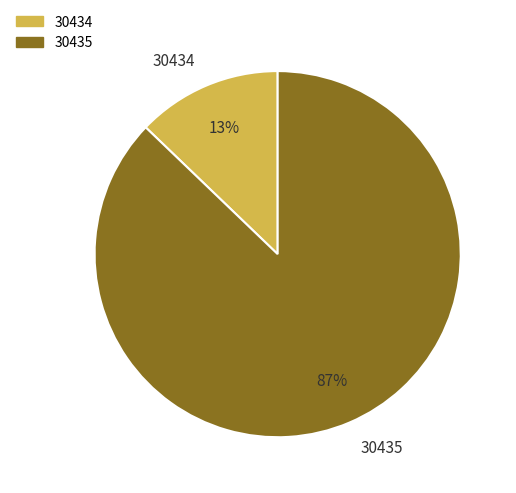

Is the sum of 30434 and 30435 greater than half?

Yes